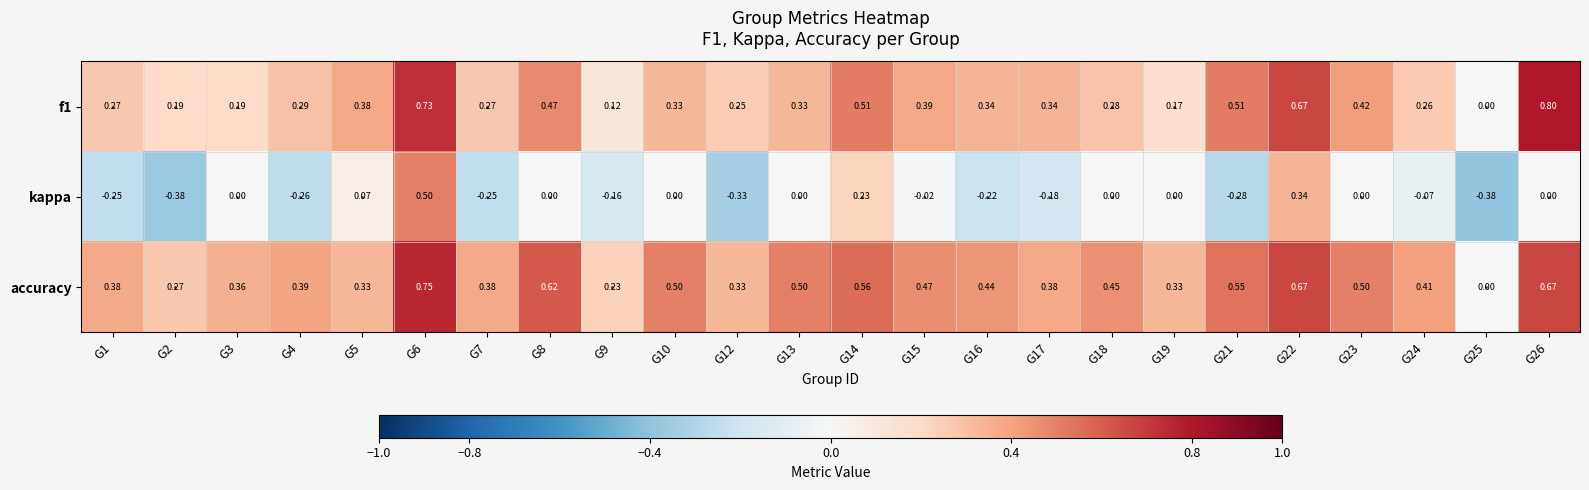

Which series has the largest total across all categories?

accuracy